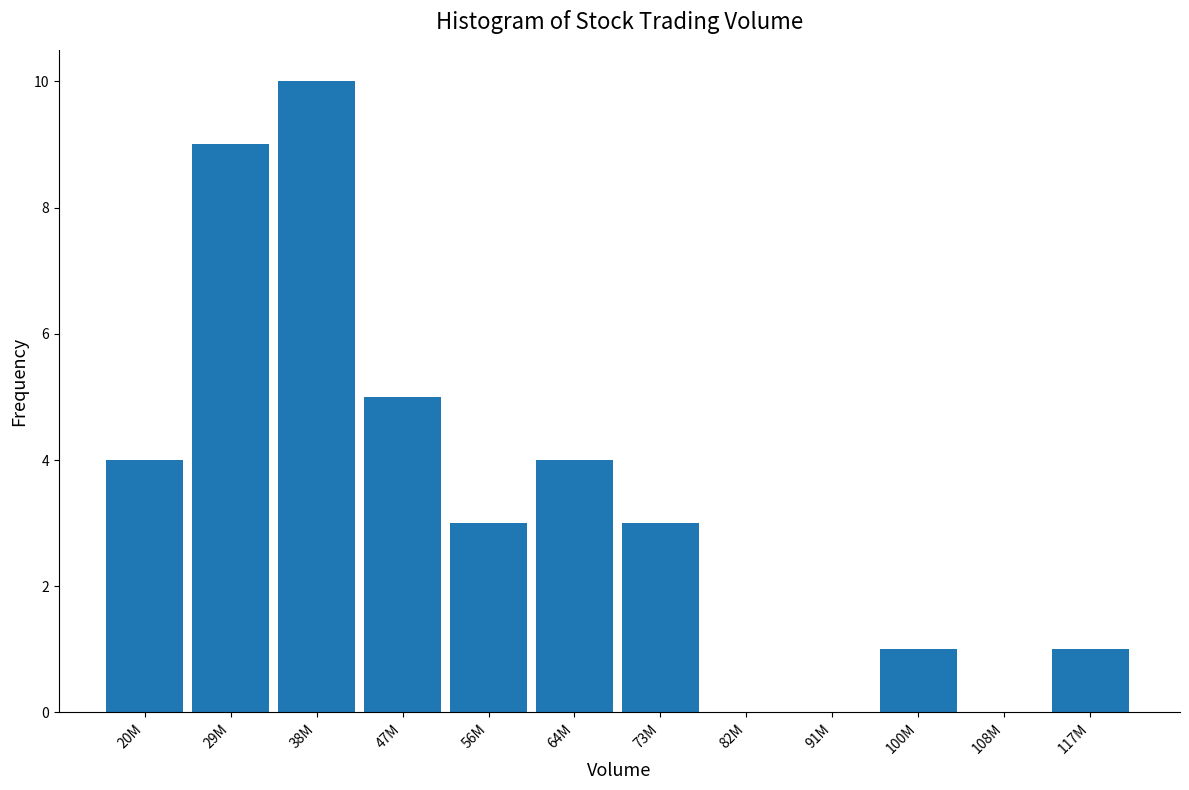

Reading left to right, extract all data points from this chart.

20M=4	29M=9	38M=10	47M=5	56M=3	64M=4	73M=3	82M=0	91M=0	100M=1	108M=0	117M=1